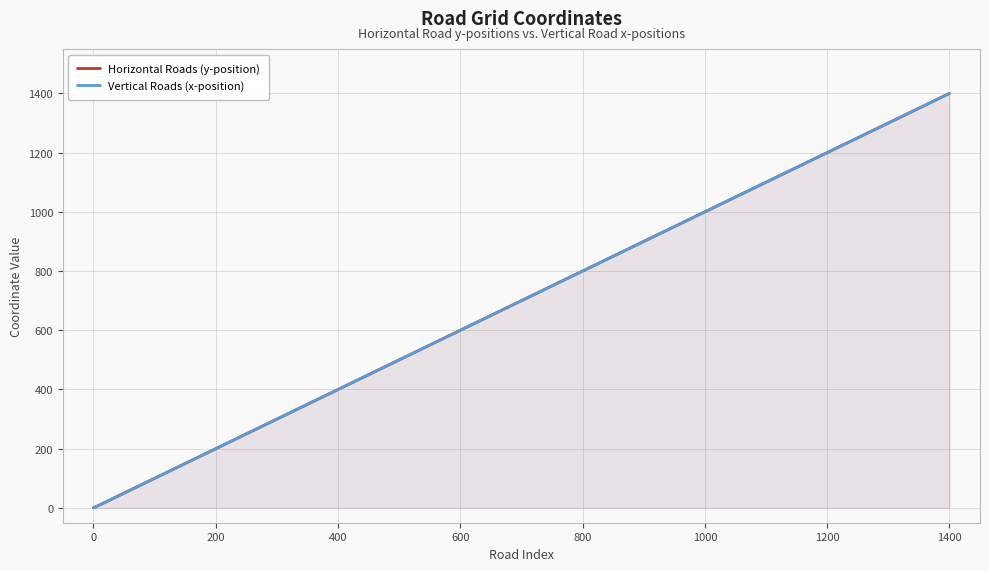

How many positive values does the Vertical Roads (x-position) series have?

14